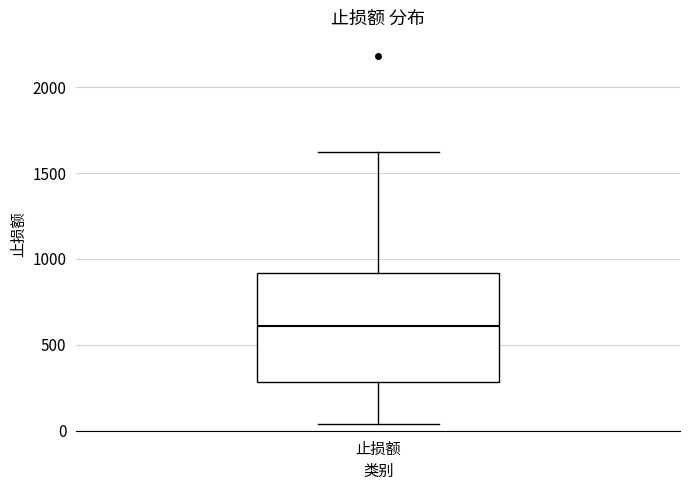

Read this box plot against the y-axis: the position of the median line, the range covered by the box, and the ends of both whiskers. The values are not printed on the chart, so give them approximately, as read against the axis.

median 600, box 300 to 900, whiskers 50 to 1600